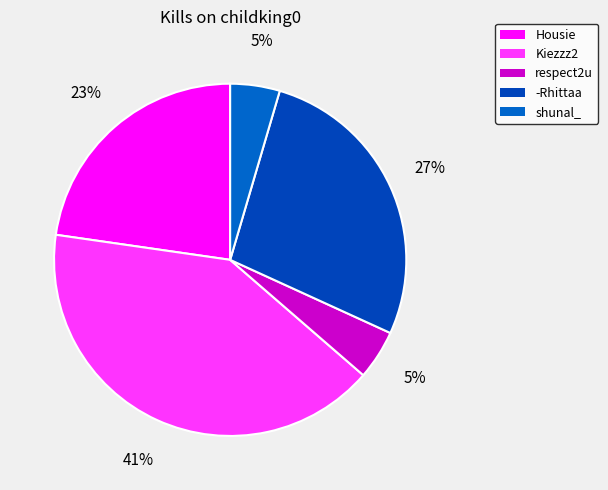

Is it true that Kiezzz2 is 41% of the pie?

True